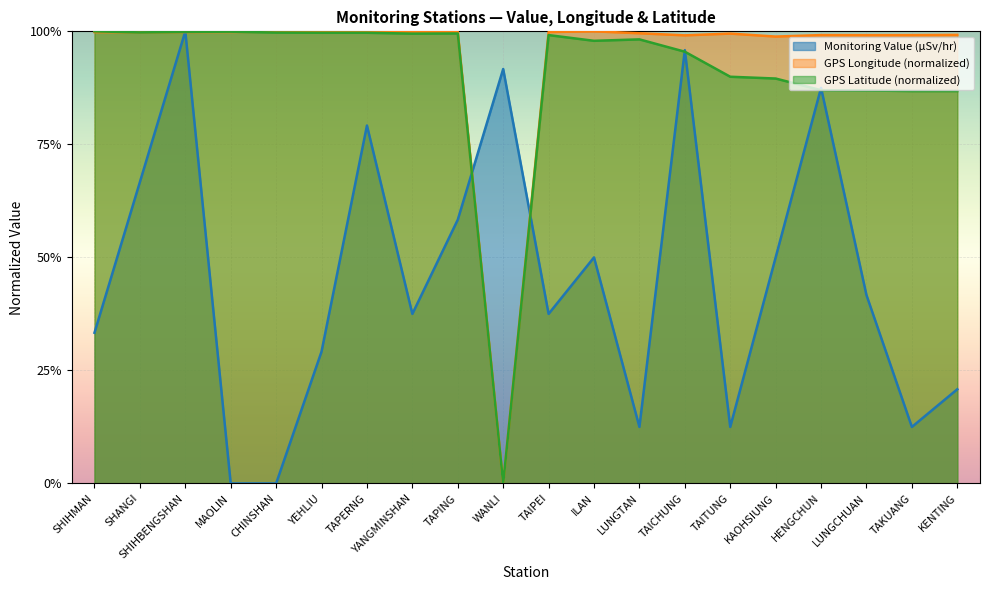

Which category has the highest value in the GPS Longitude (normalized) series?

ILAN